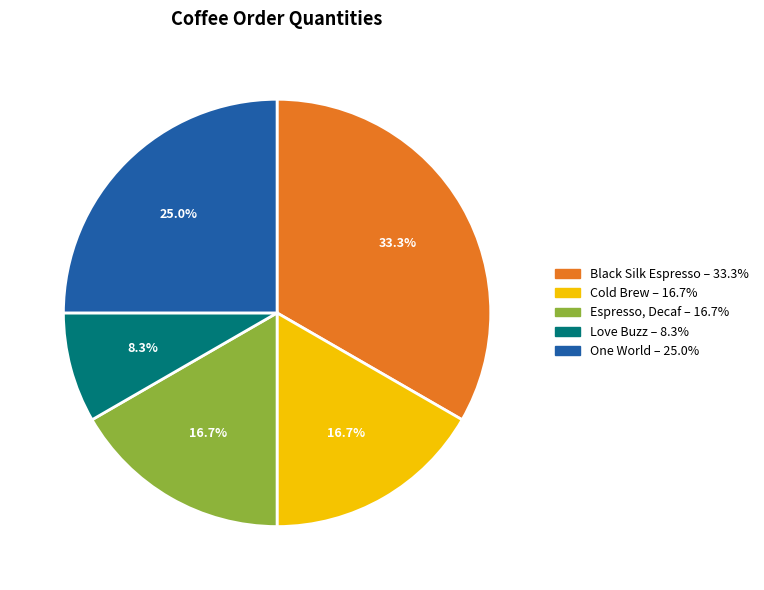

Does any single category account for the majority?

No